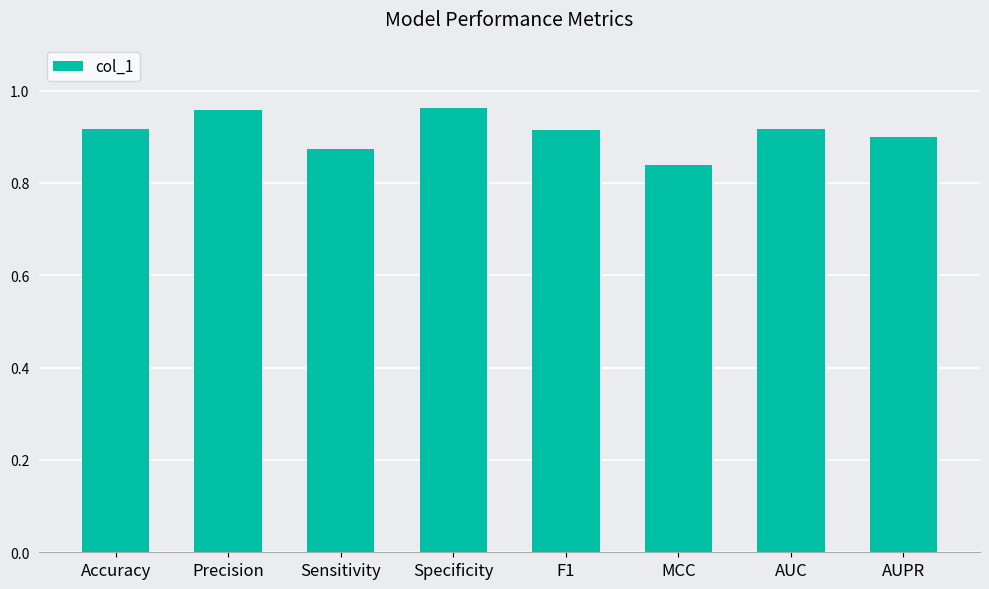

What is the difference between the second highest and second lowest values?

0.1